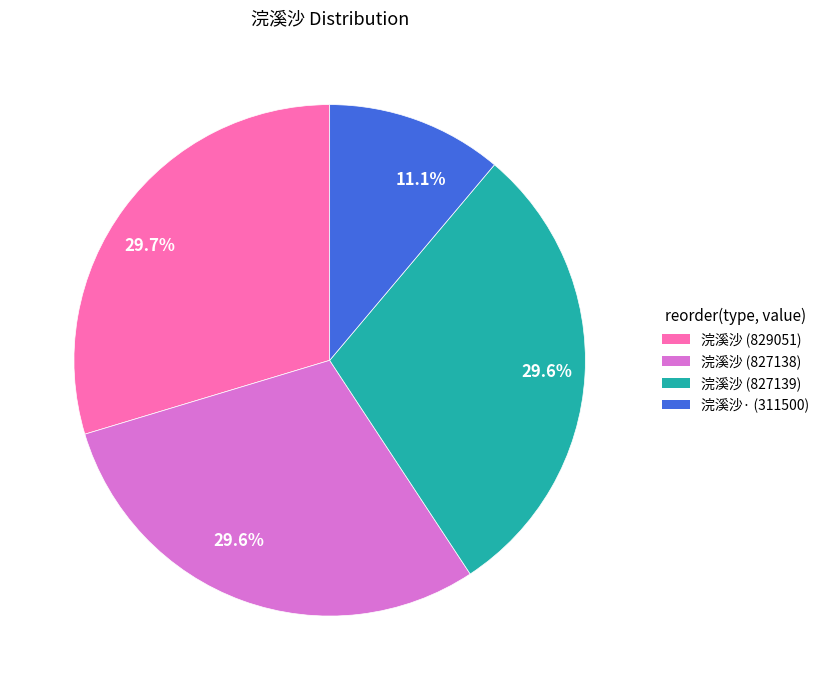

Does any single category account for the majority?

No